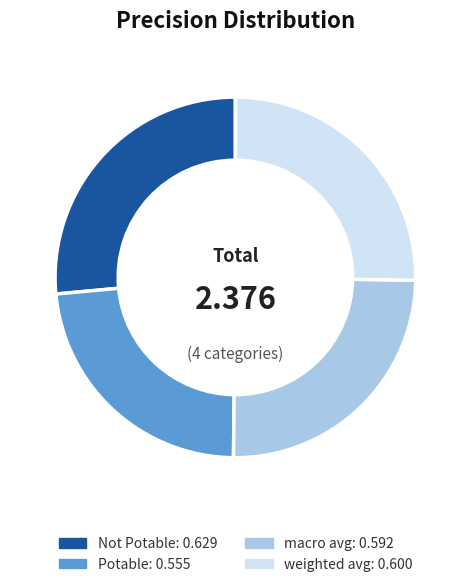

Which category has the biggest portion of the pie?

Not Potable